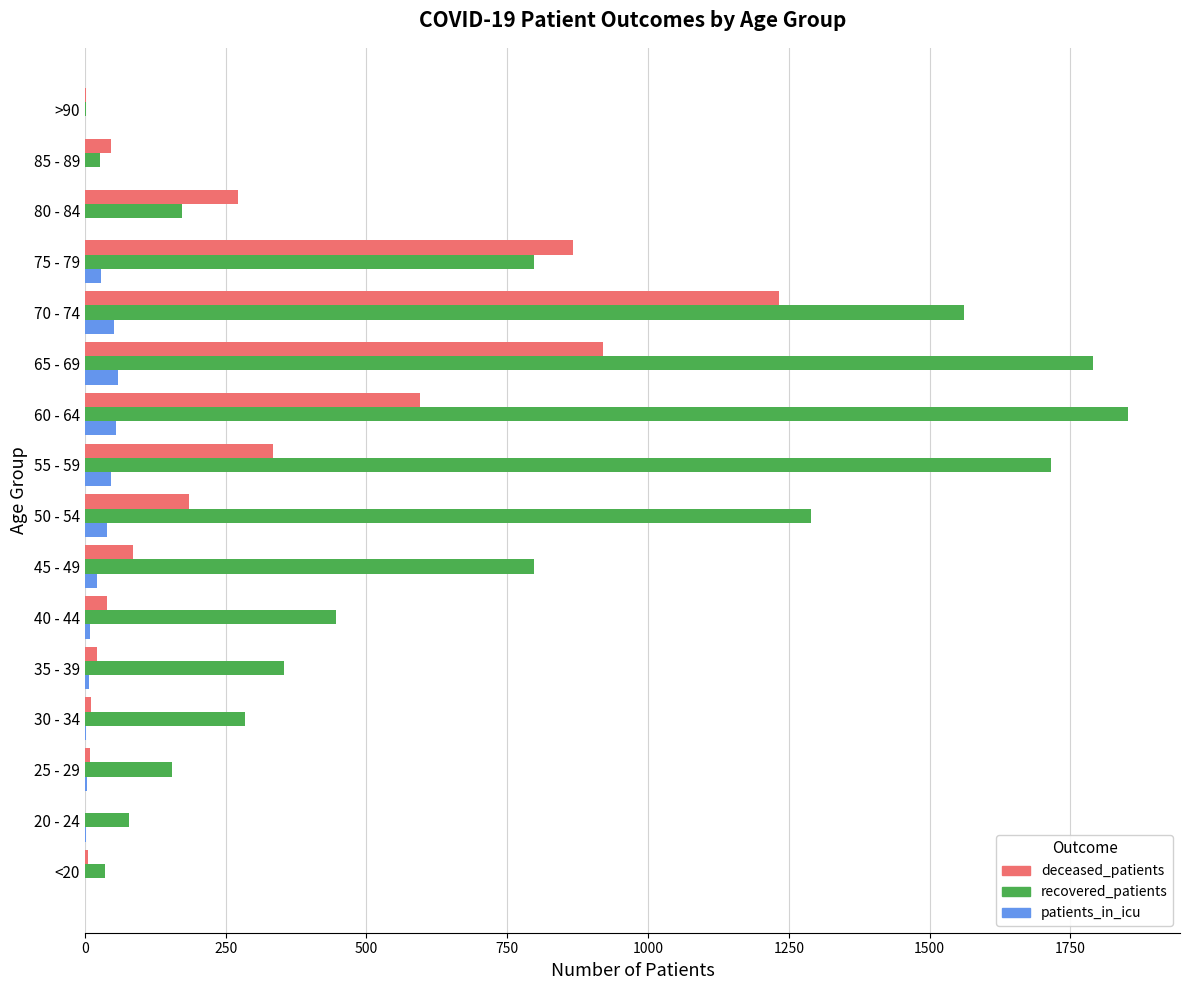

What is the maximum value for recovered_patients?

1852